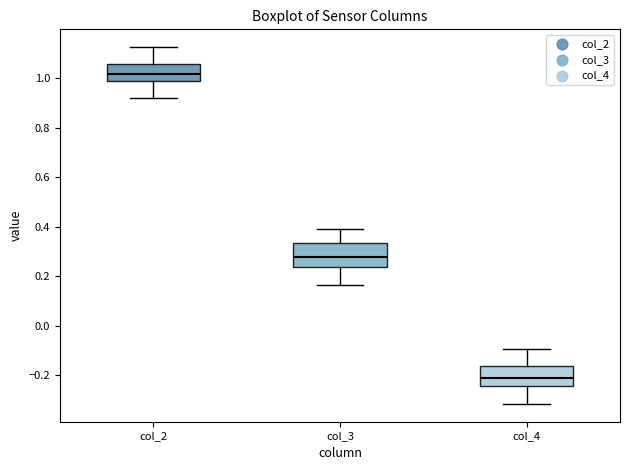

Where does the median line of the box for col_2 sit on the y-axis? The values are not printed on the chart, so give them approximately, as read against the axis.

1.02